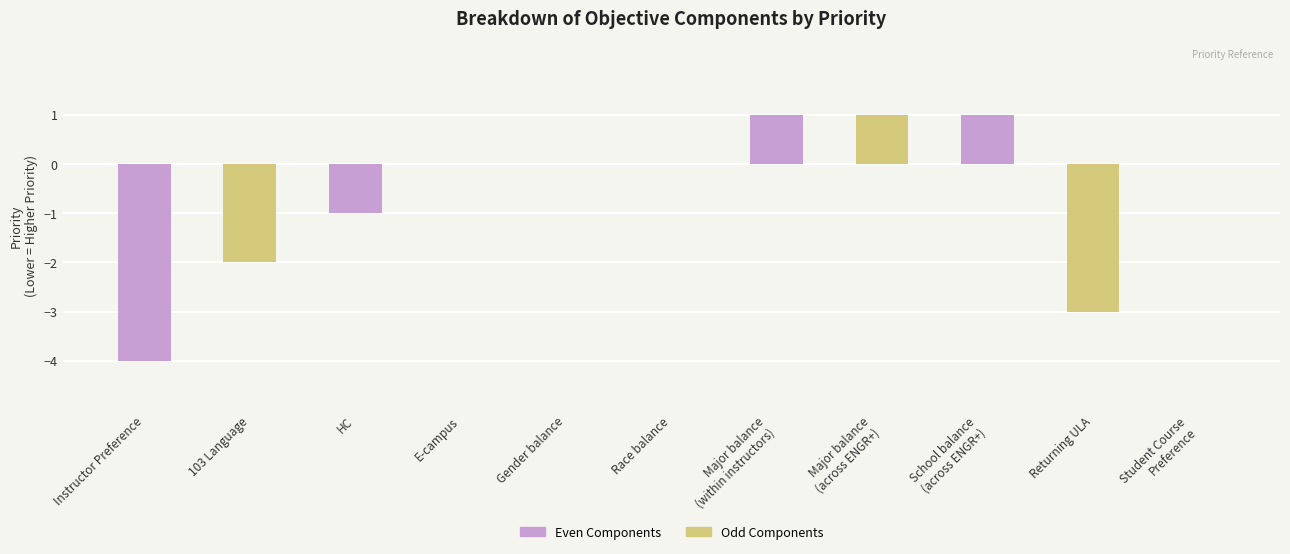

Which category has the lowest value across all series?

Instructor Preference